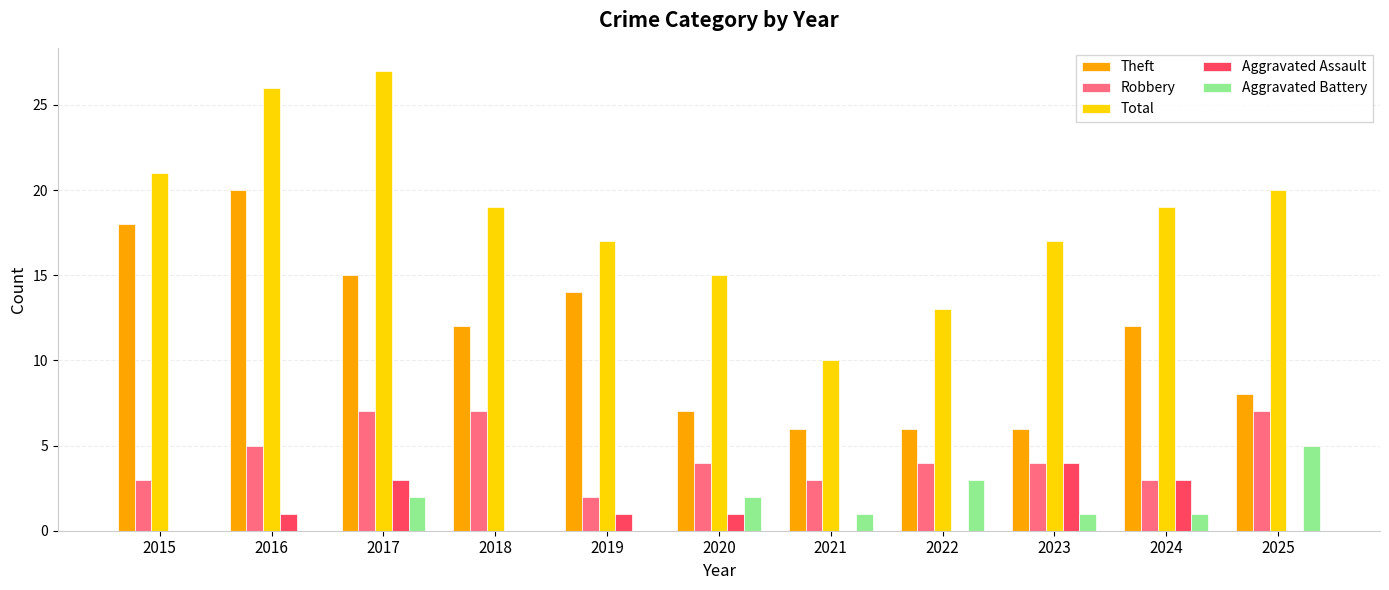

Read the Aggravated Assault value at 2023.

4